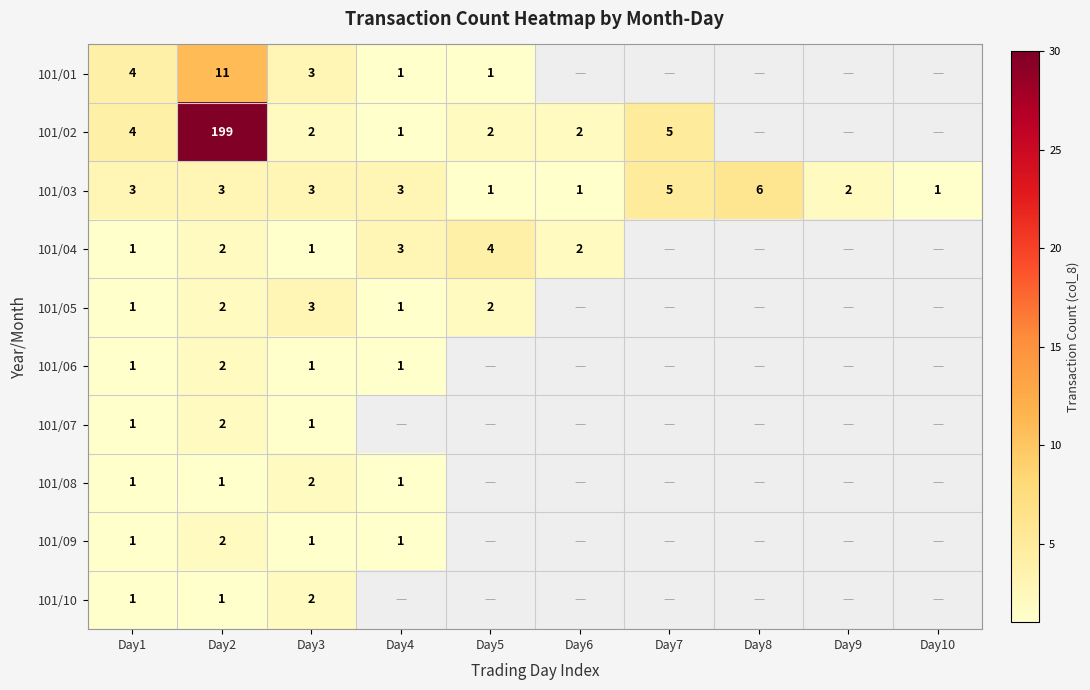

The value of 101/02 at Day5 is 2. True or false?

True